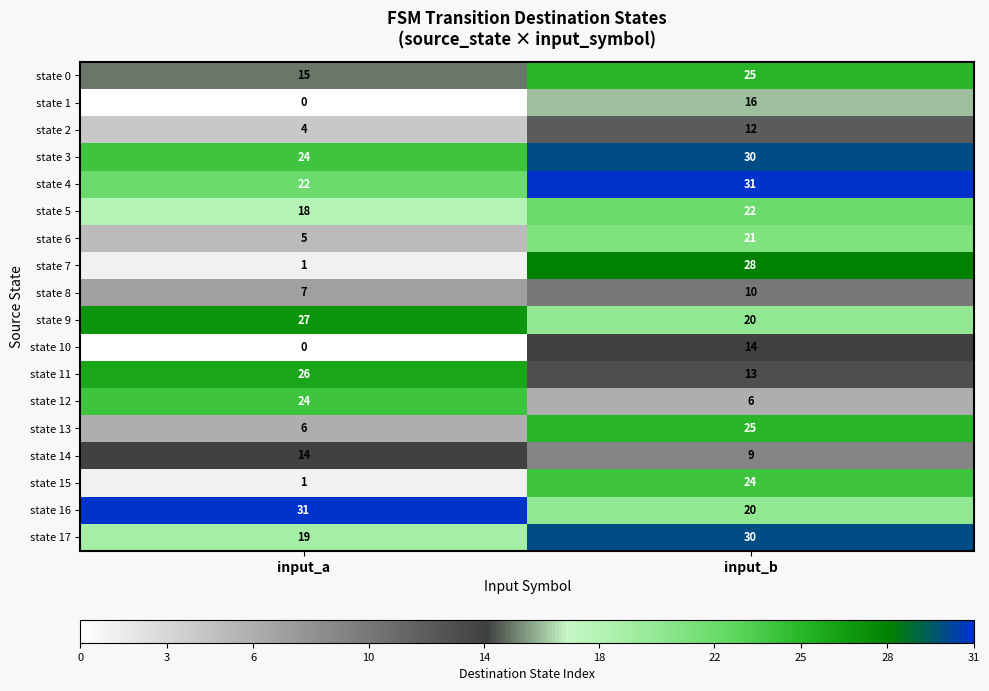

What is the maximum value for state 7?

28